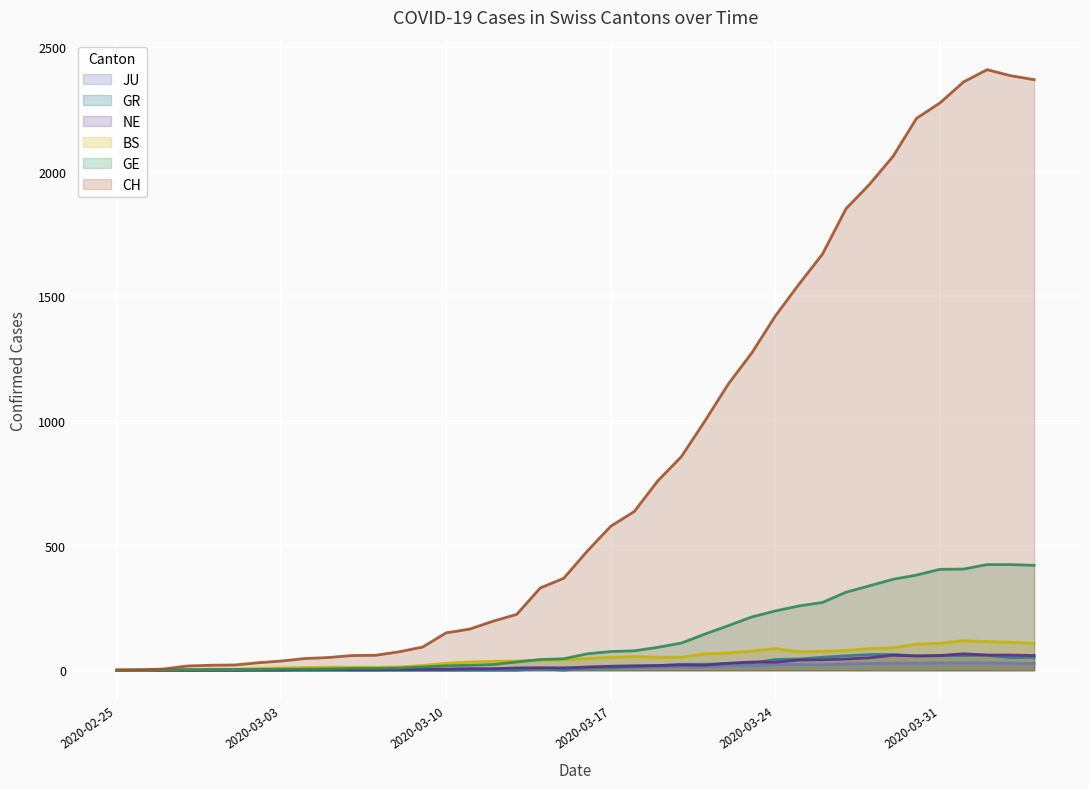

How many categories are shown in the chart?

40